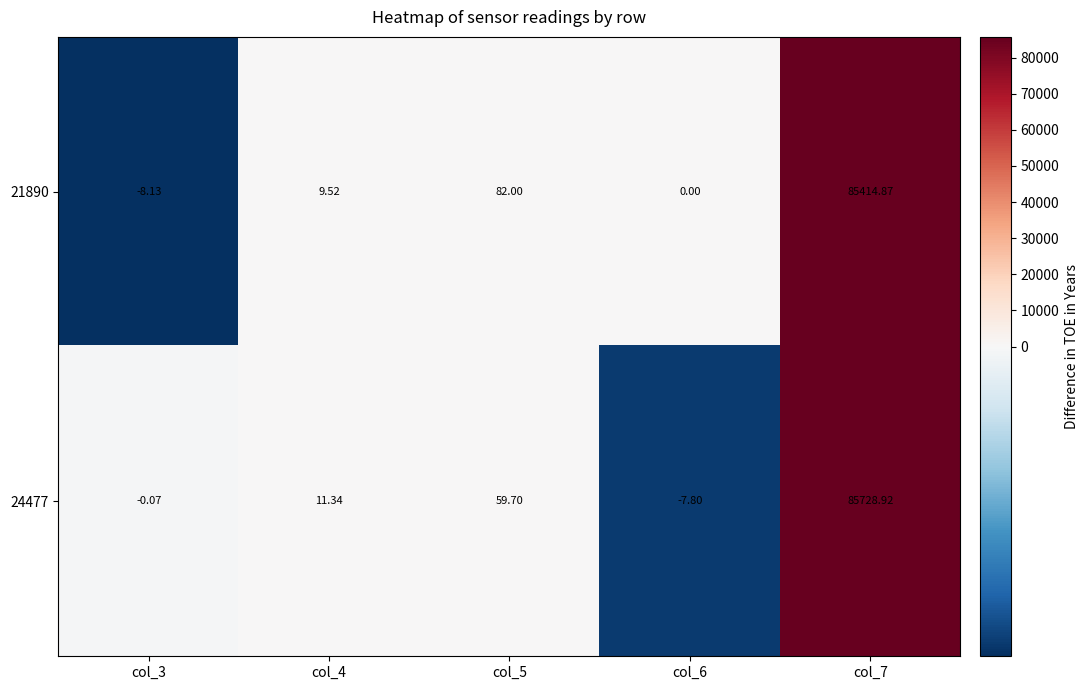

Which label corresponds to the largest value in the chart?

col_7